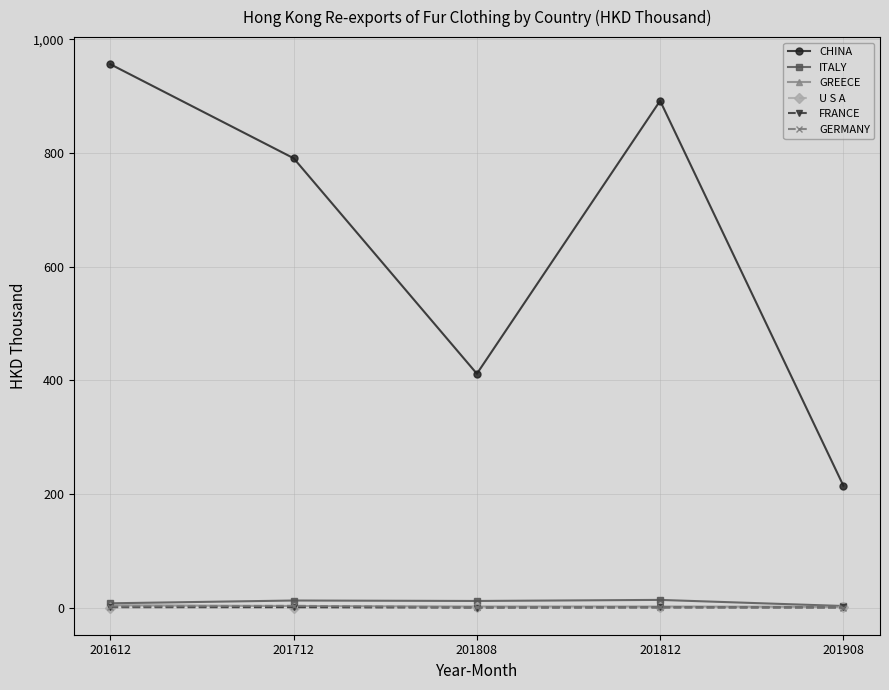

What is the lowest value of the CHINA series?

214.6